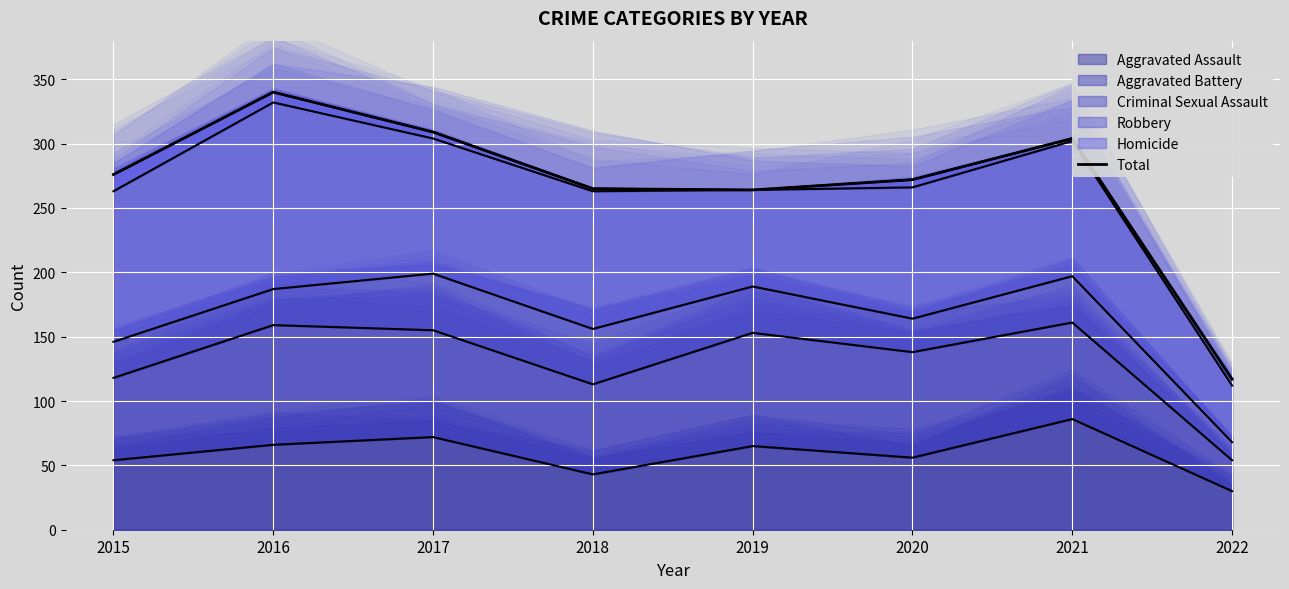

How many points are higher than both their immediate neighbors (excluding endpoints)?

2